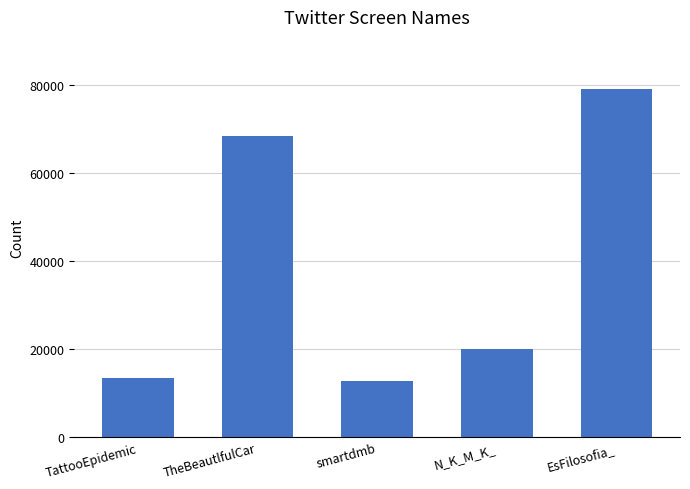

Rank the categories by value from highest to lowest.

EsFilosofia_, TheBeautlfulCar, N_K_M_K_, TattooEpidemic, smartdmb